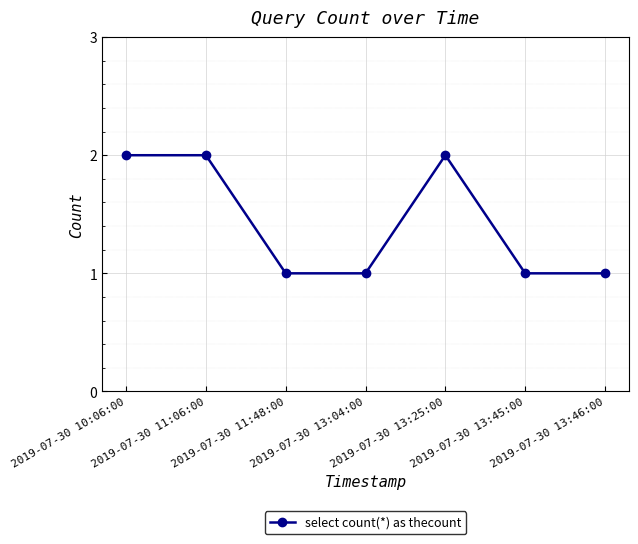

What is the value of the 6th point from the left?

1